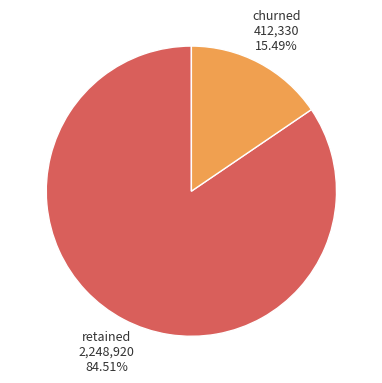

Do churned and retained together represent more than half of the pie?

Yes